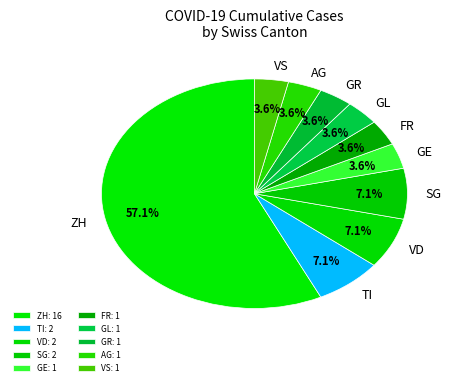

How many segments does this pie chart have?

10